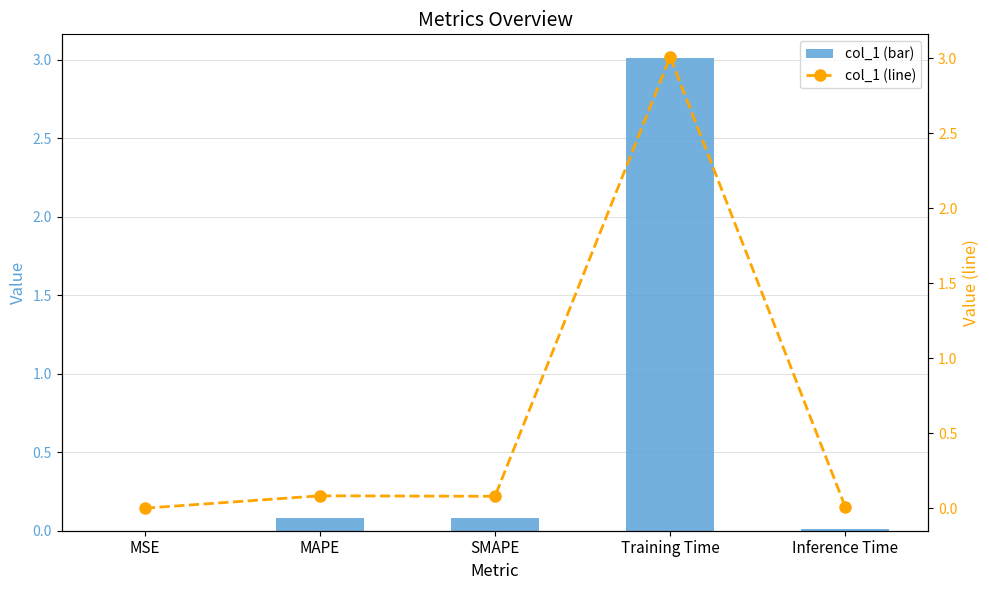

The value of col_1 at MAPE is 0.0. True or false?

False